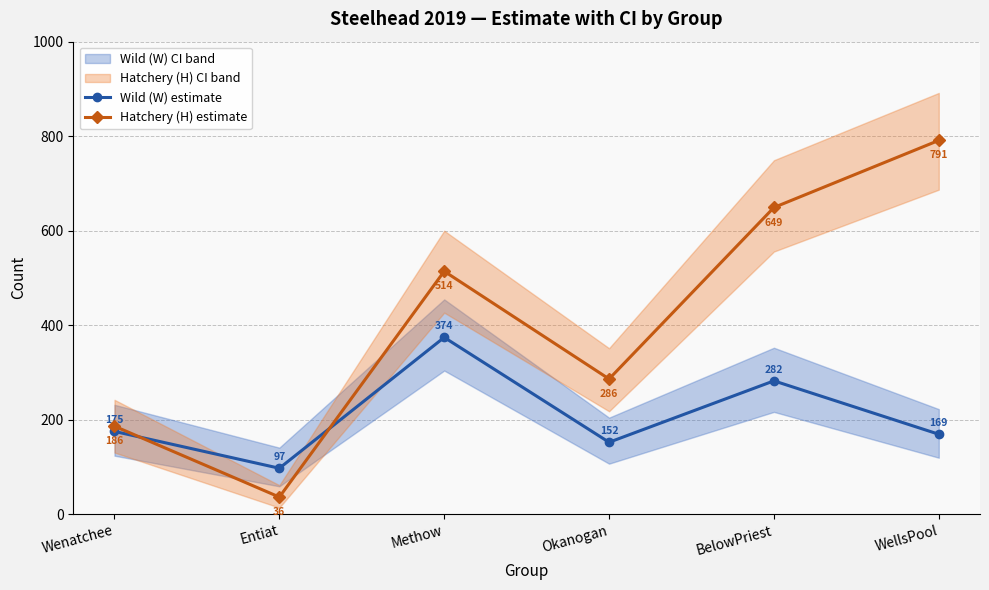

List the series in order of their overall mean, lowest first.

Wild (W) estimate, Hatchery (H) estimate